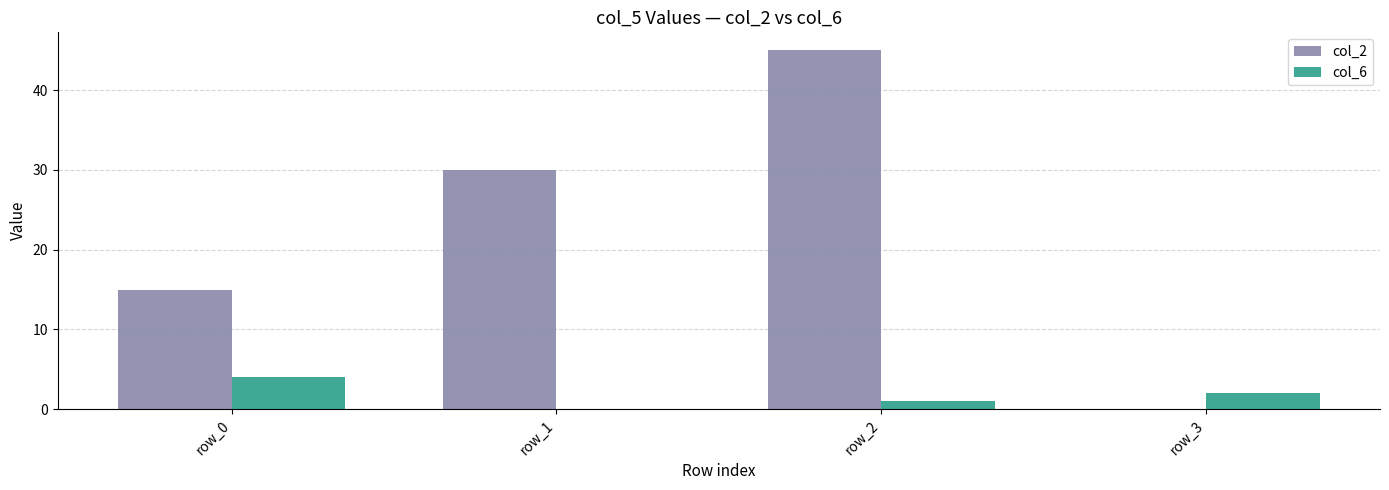

Which category has the highest value across all series?

row_2